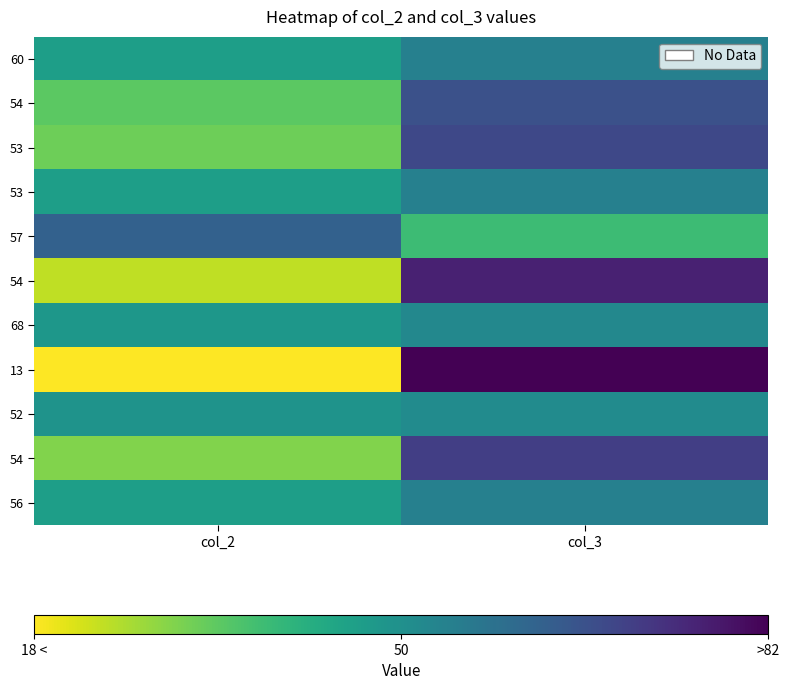

What is the minimum value shown in the chart?

18